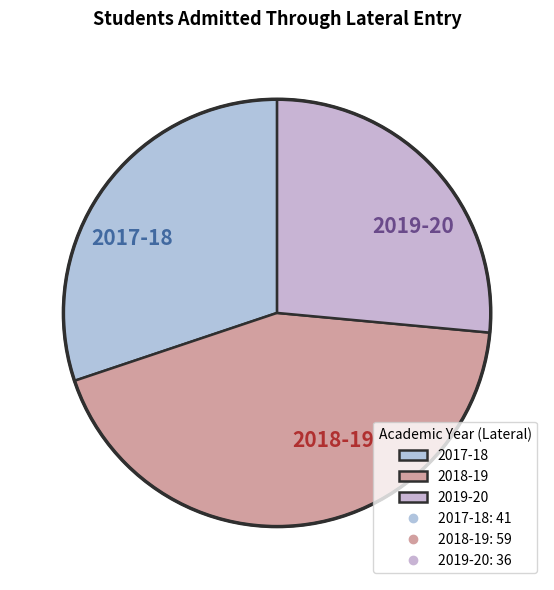

Which has a higher value, 2019-20 or 2017-18?

2017-18